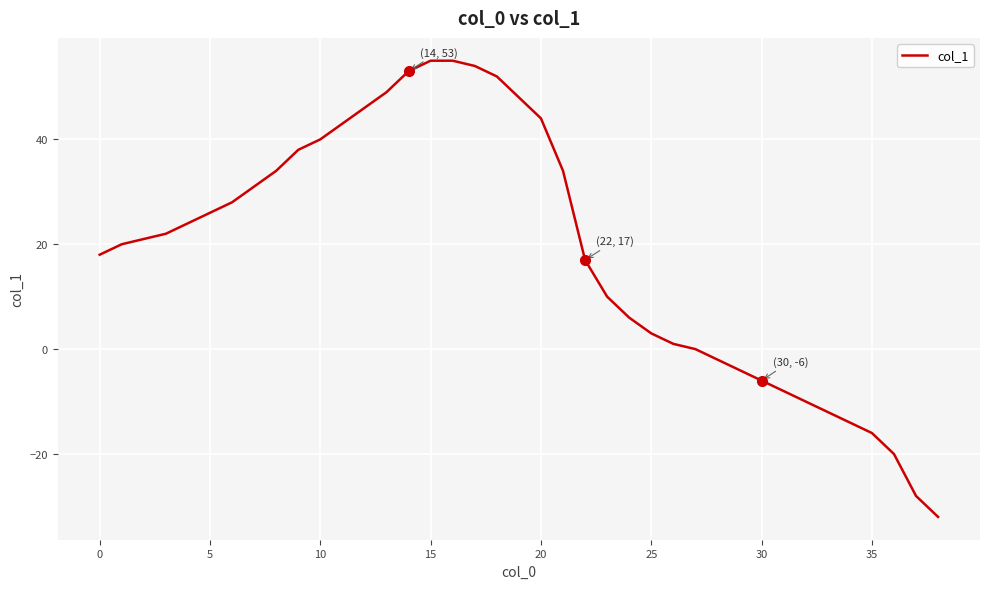

How many values are below 21?

19